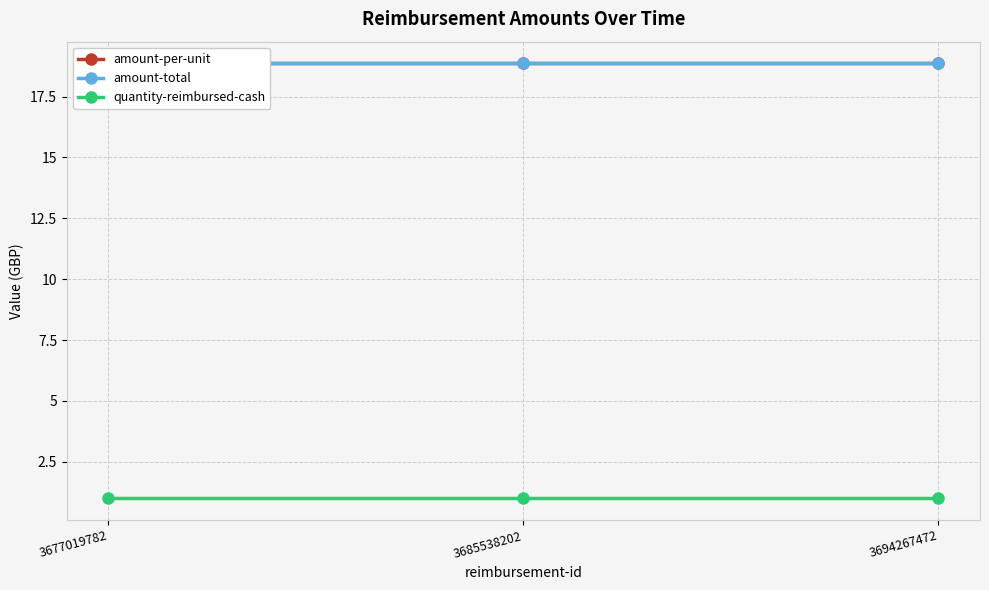

Which category has the lowest value across all series?

3677019782